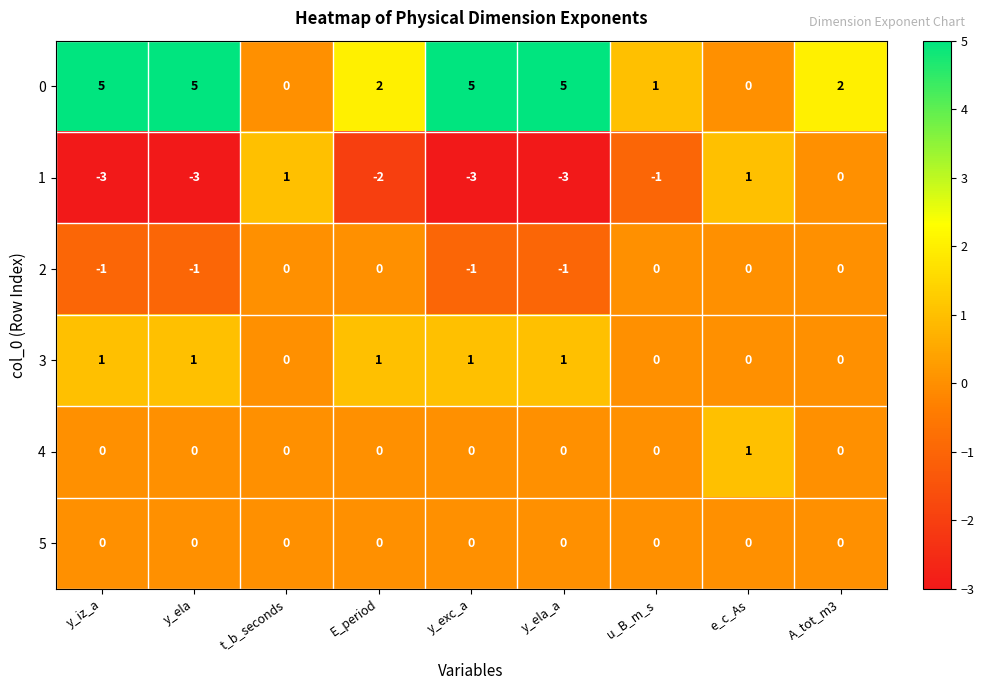

What is the sum of all 2 values?

-4